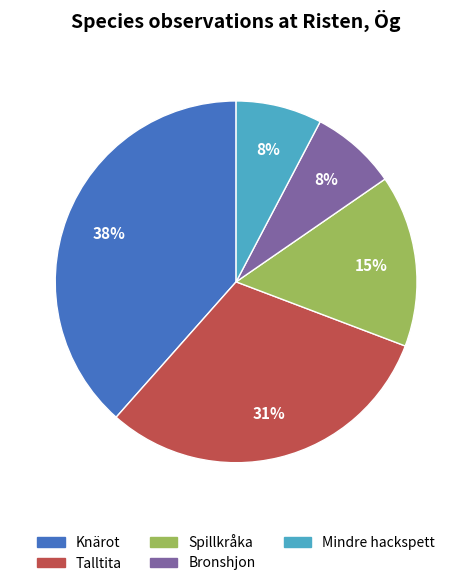

What is the largest slice in the pie chart?

Knärot